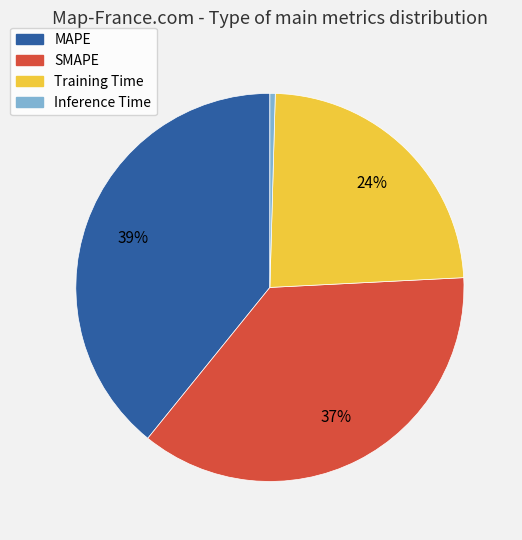

Between Inference Time and SMAPE, which is larger?

SMAPE